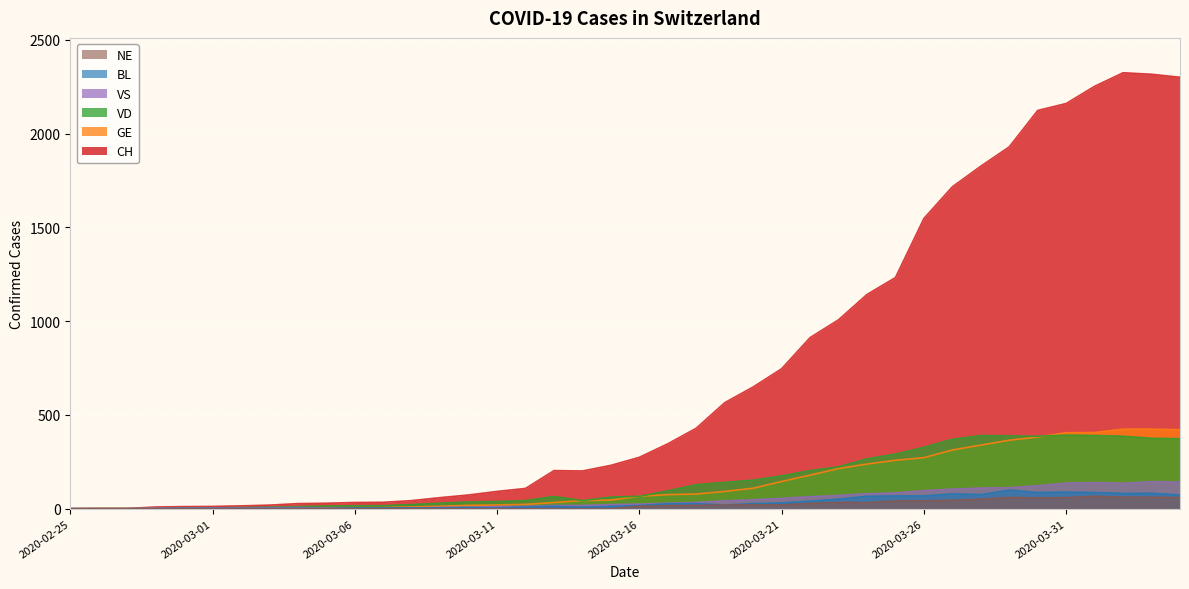

What position from the left is 2020-03-14?

19